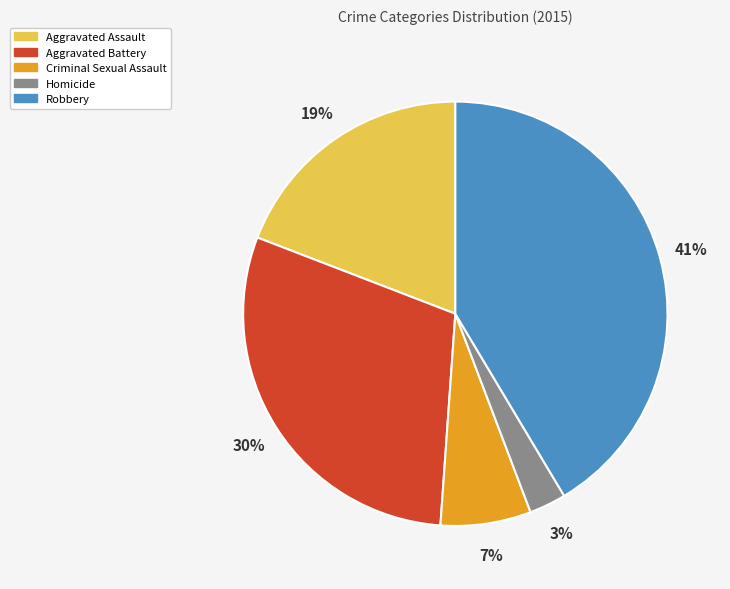

Is it true that Aggravated Battery is 30% of the pie?

True